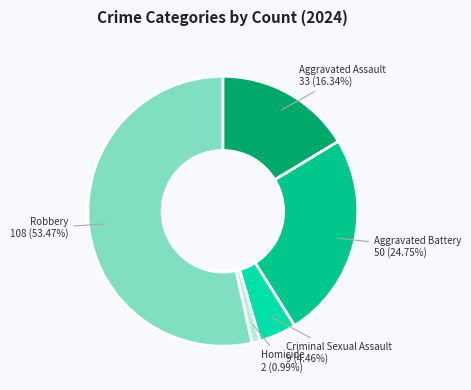

Which slice is the largest?

Robbery